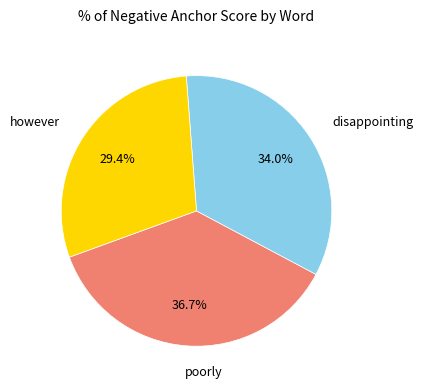

To the nearest percent, what is the difference between the largest and smallest slice percentages?

7%